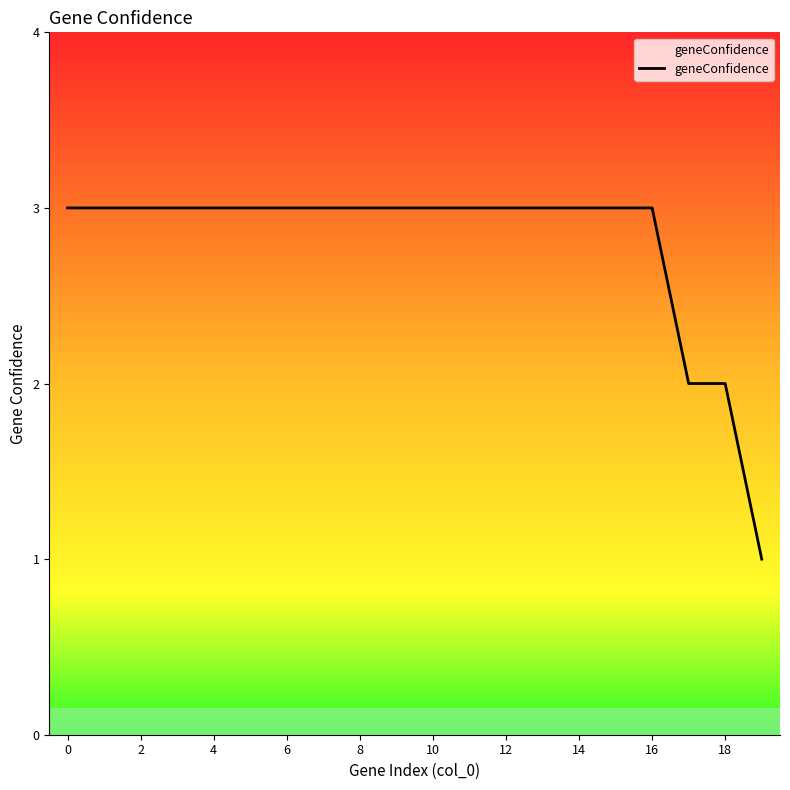

Reading right to left, what are all the values shown in this chart?

1	2	2	3	3	3	3	3	3	3	3	3	3	3	3	3	3	3	3	3